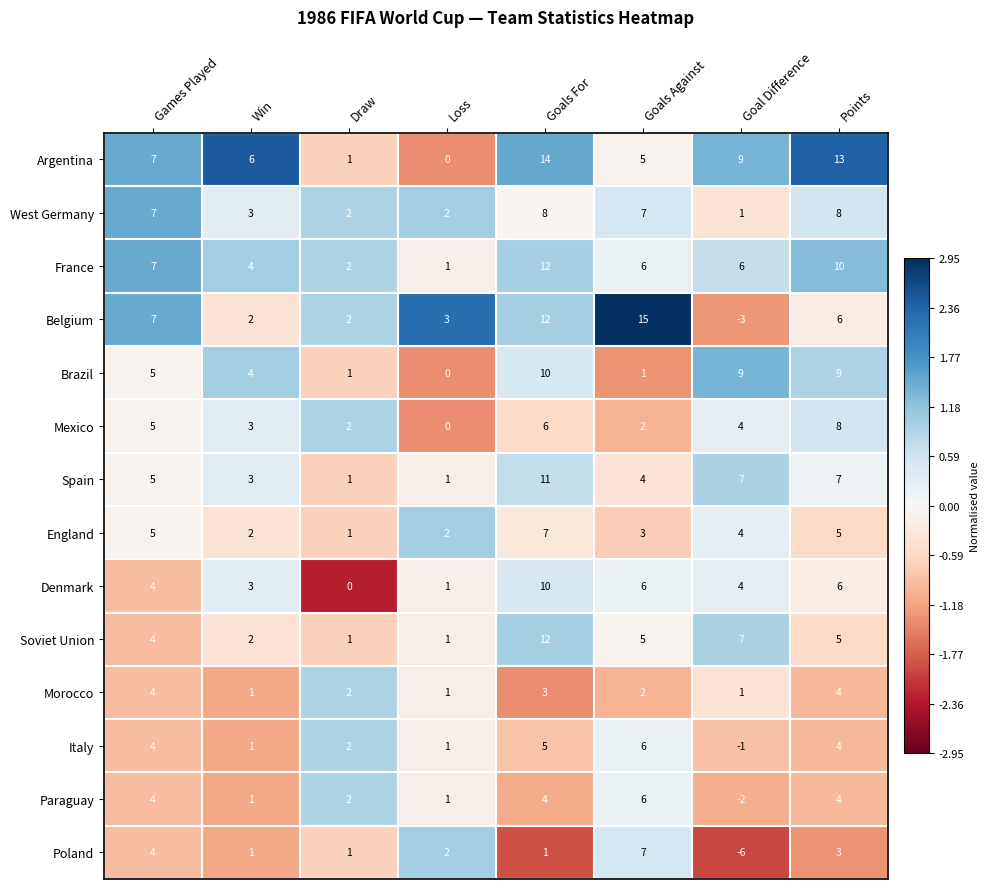

The Paraguay series shows 1 at Loss. True or false?

True